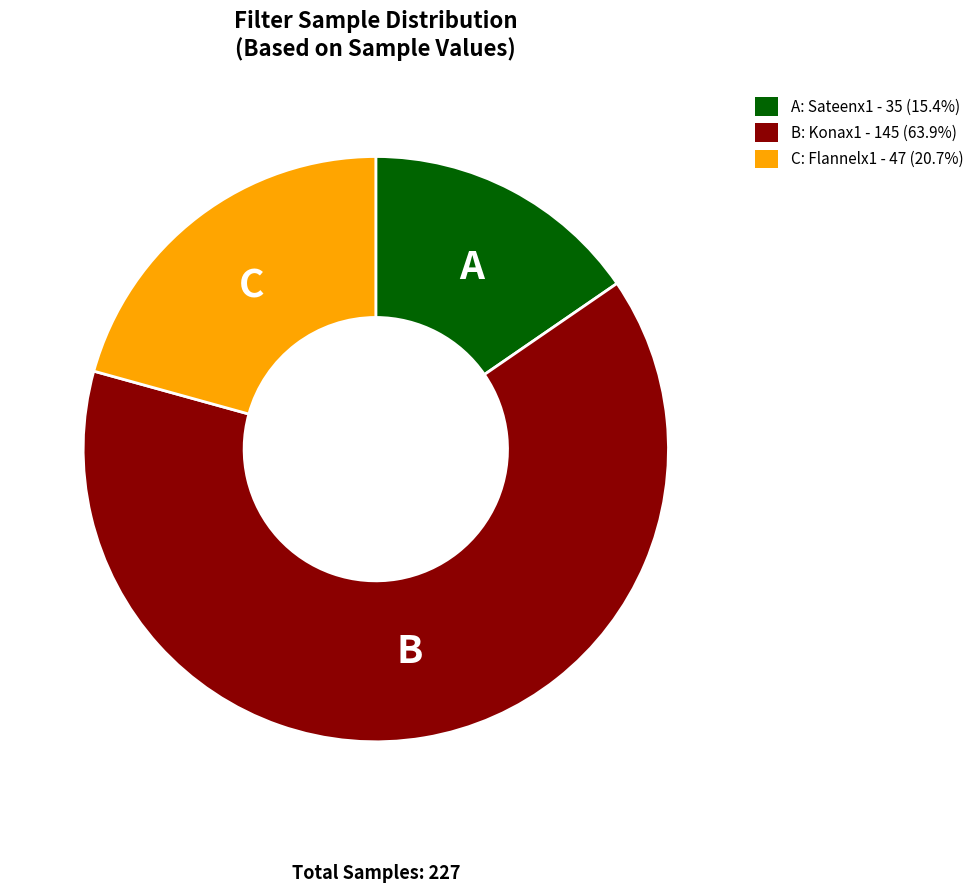

Combined, do C: Flannelx1 - 47 (20.7%) and A: Sateenx1 - 35 (15.4%) account for over 50%?

No